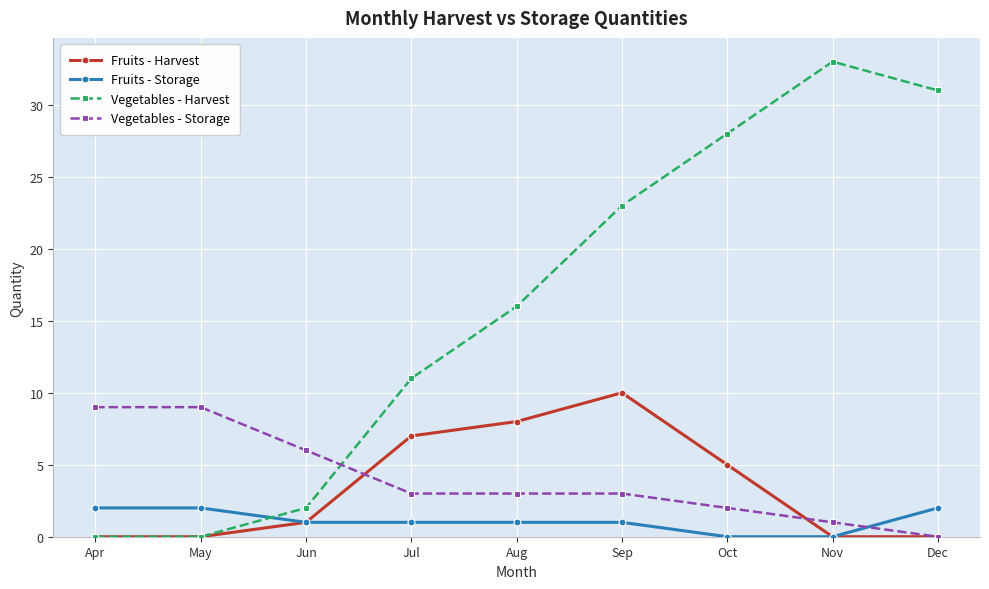

Does the chart display data point markers on the line(s)?

Yes